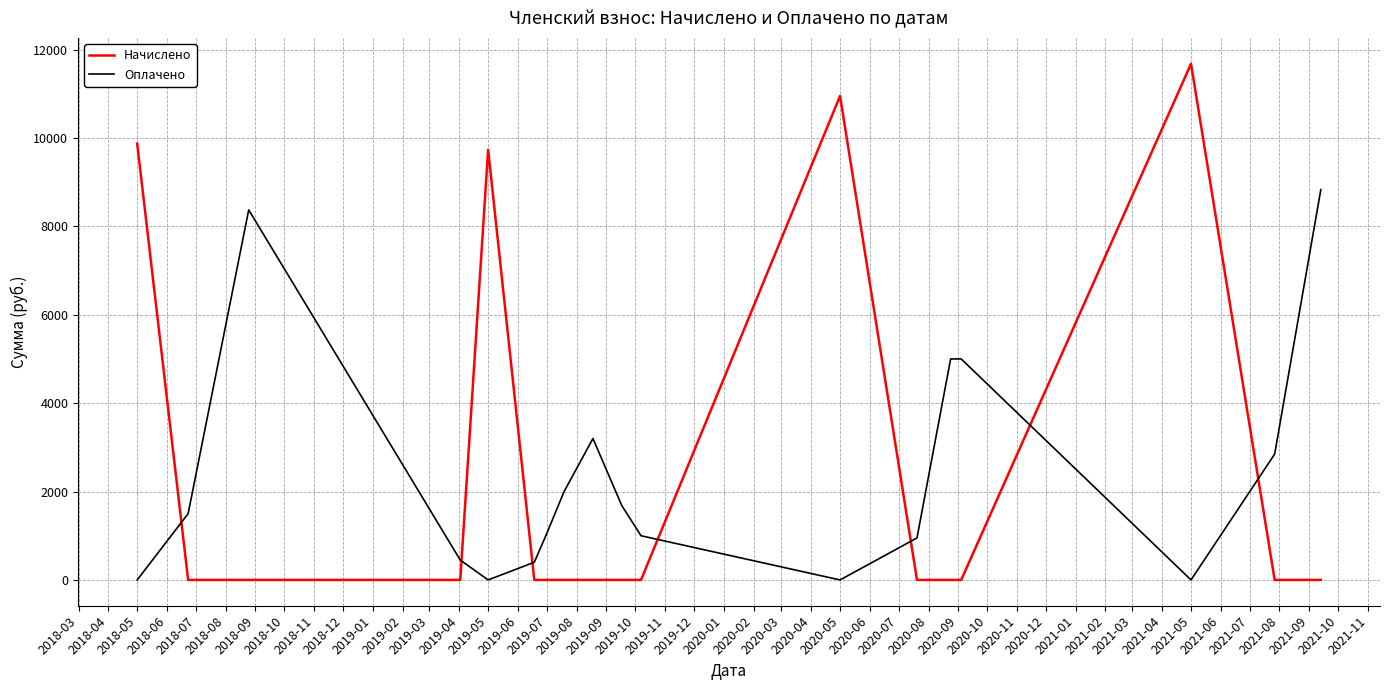

List the series in order of their peak value, highest first.

Начислено, Оплачено